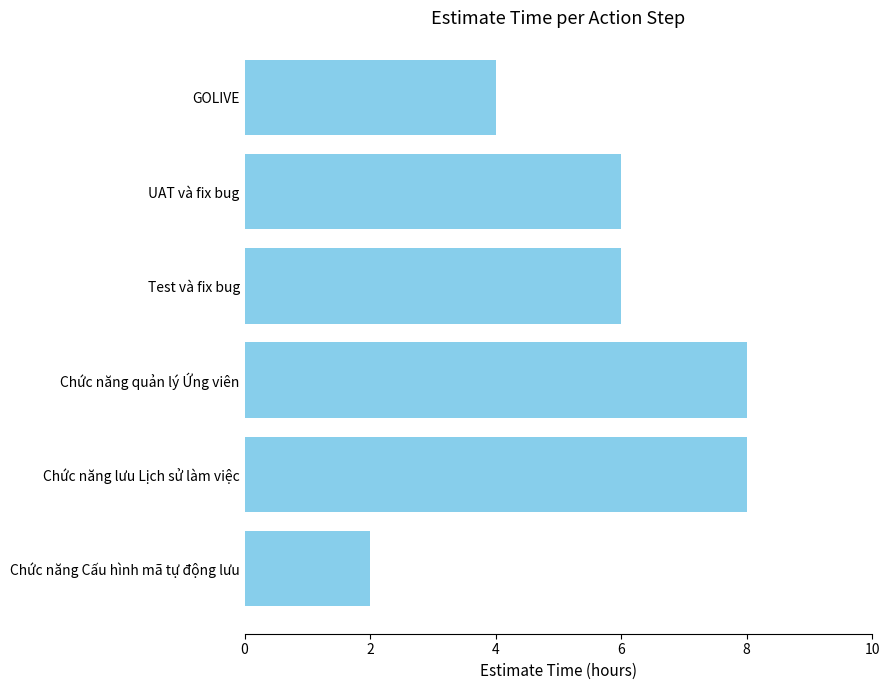

What is the maximum value shown in the chart?

8